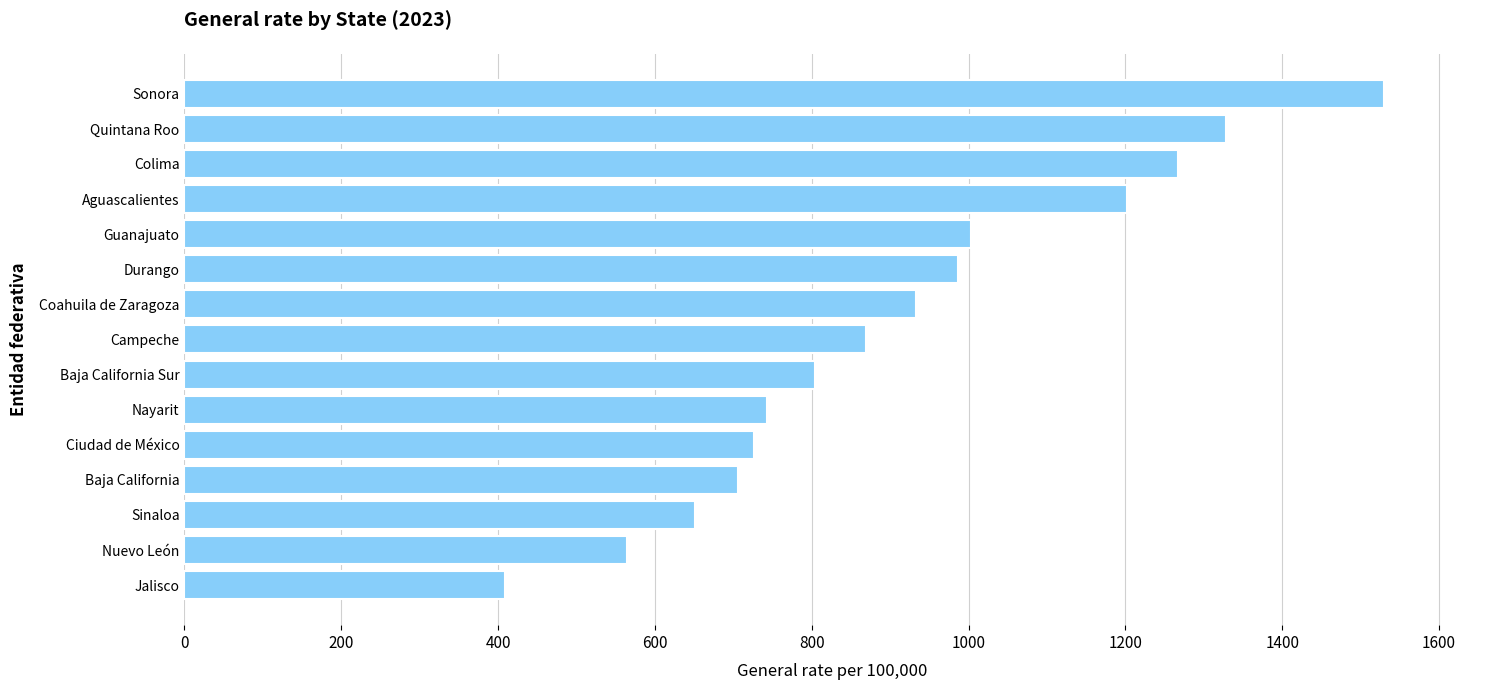

What is the average value?

914.9